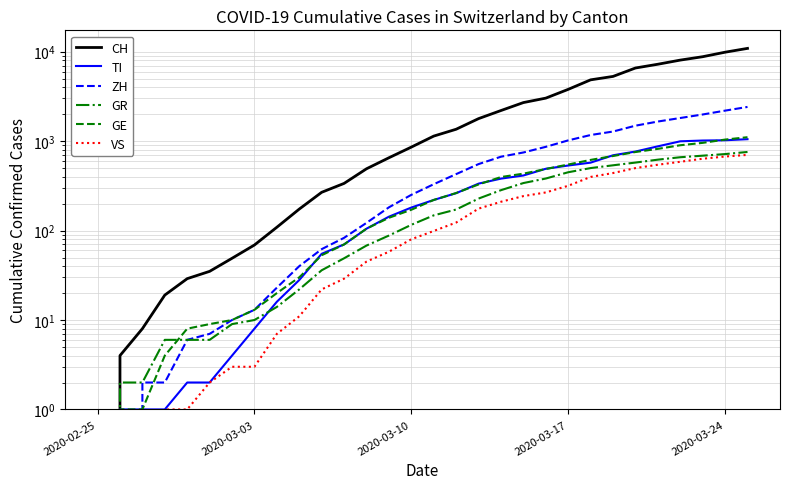

Count the number of data series in this chart.

6